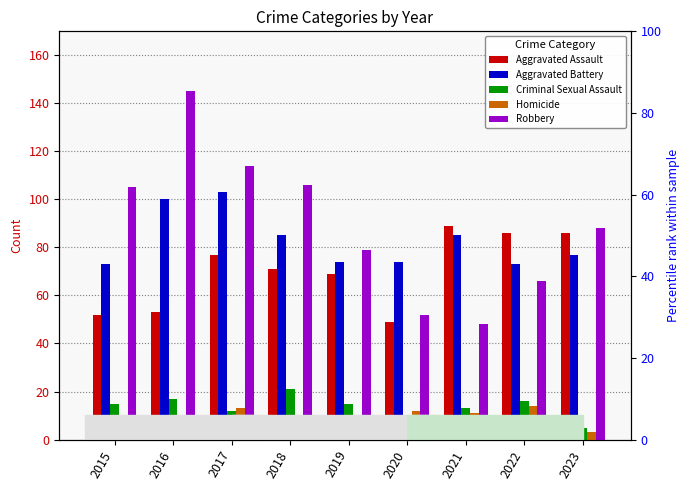

The value of Aggravated Assault at 2017 is 39. True or false?

False